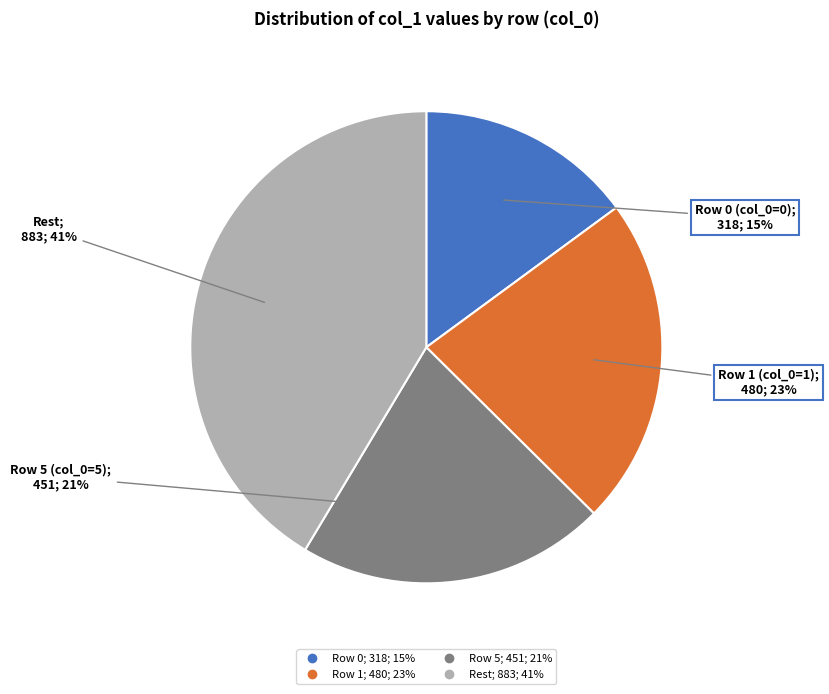

Does any single category account for the majority?

No